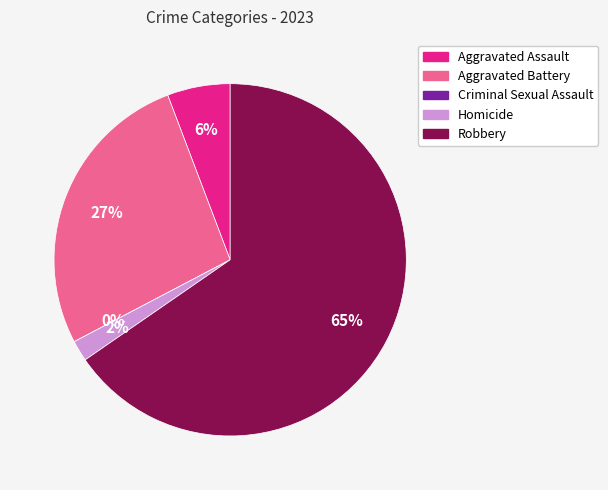

The Aggravated Assault slice represents 1% of the pie. True or false?

False